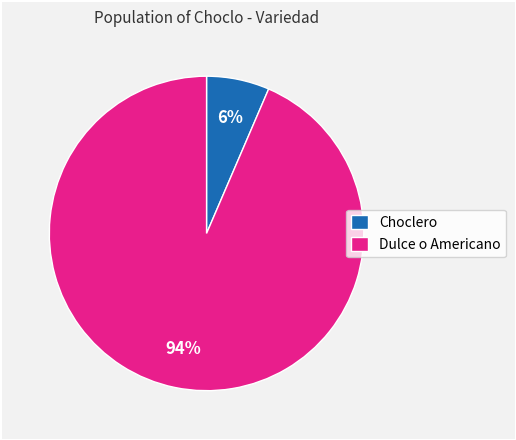

Which slice is the largest?

Dulce o Americano